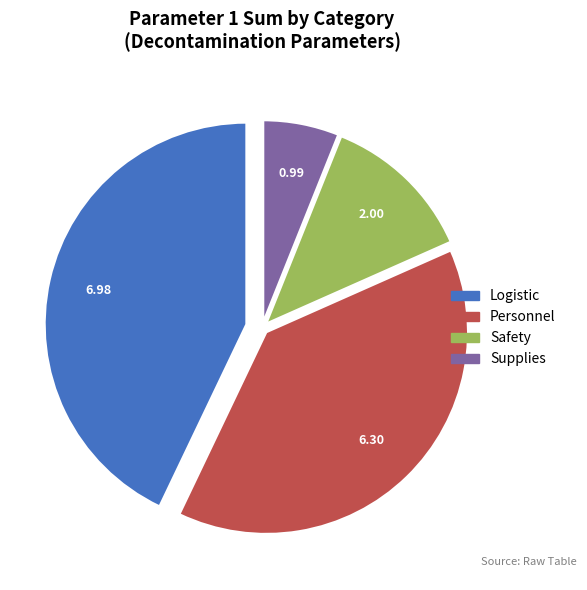

Rank the categories by value from highest to lowest.

Logistic, Personnel, Safety, Supplies